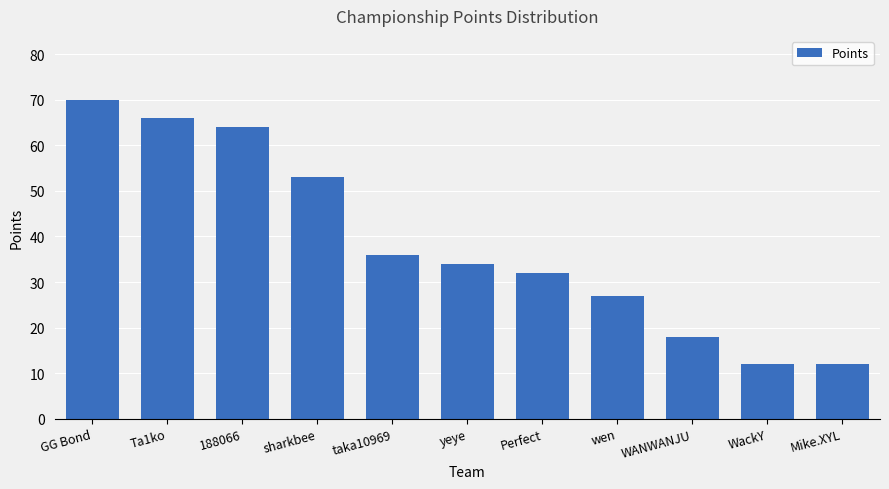

Approximately how many times larger is the value at yeye compared to WackY?

2.8